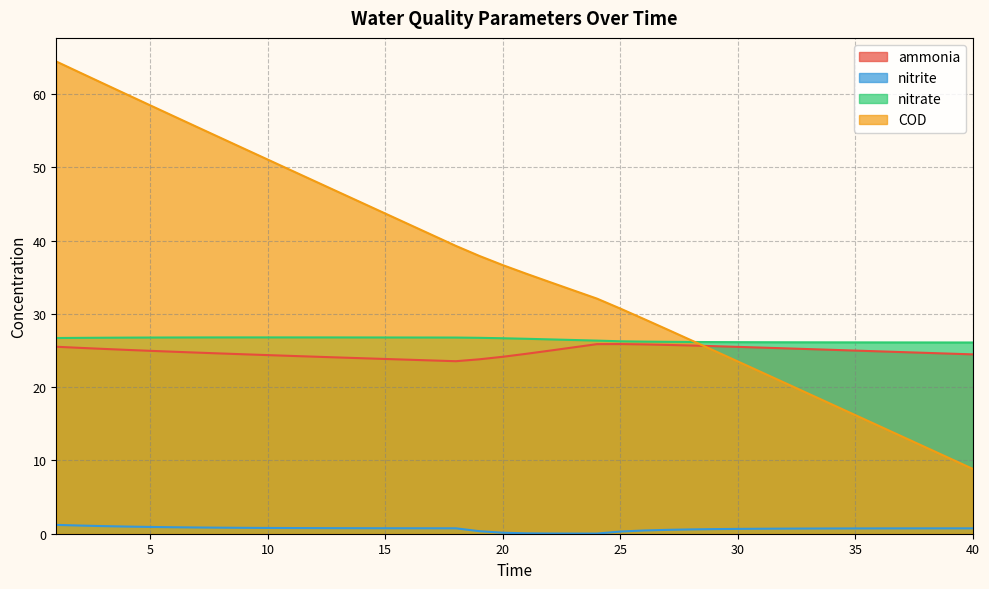

After their last crossing, which series has the higher values: COD or nitrate?

nitrate